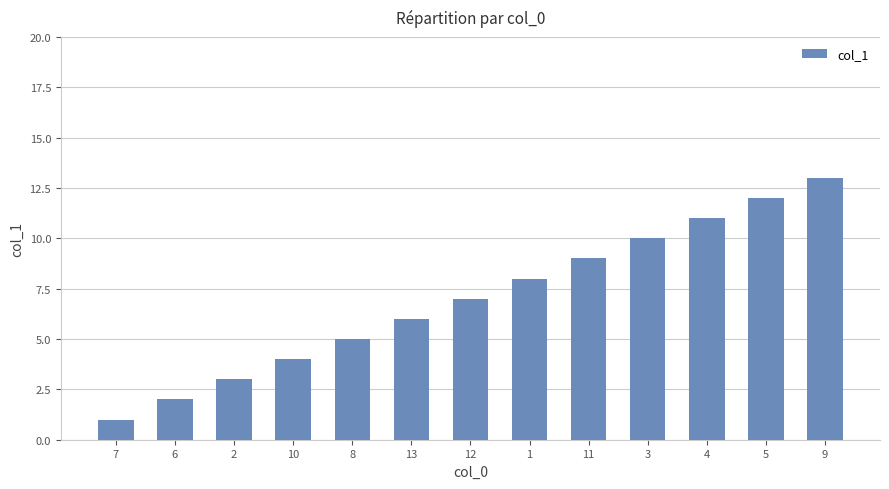

What is the minimum value shown in the chart?

1